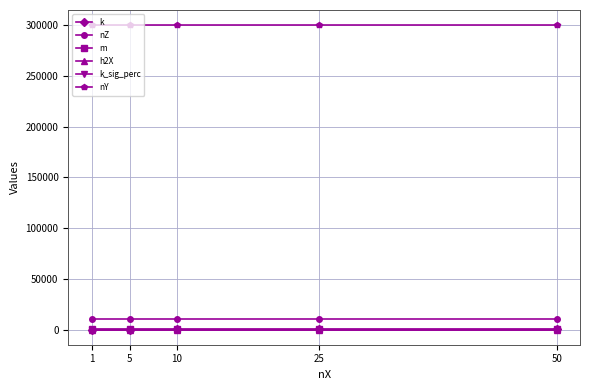

True or false: m and nY intersect in this chart.

False